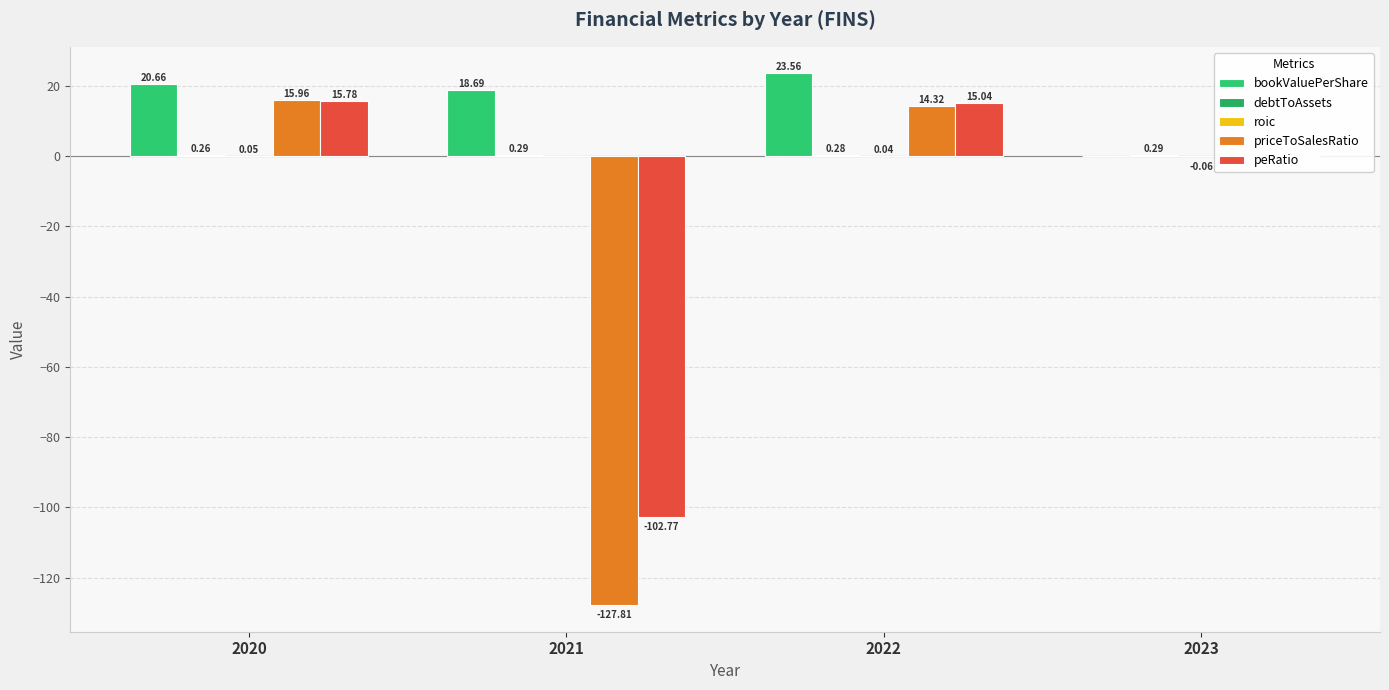

Is it true that bookValuePerShare equals 18.7 at 2021?

True